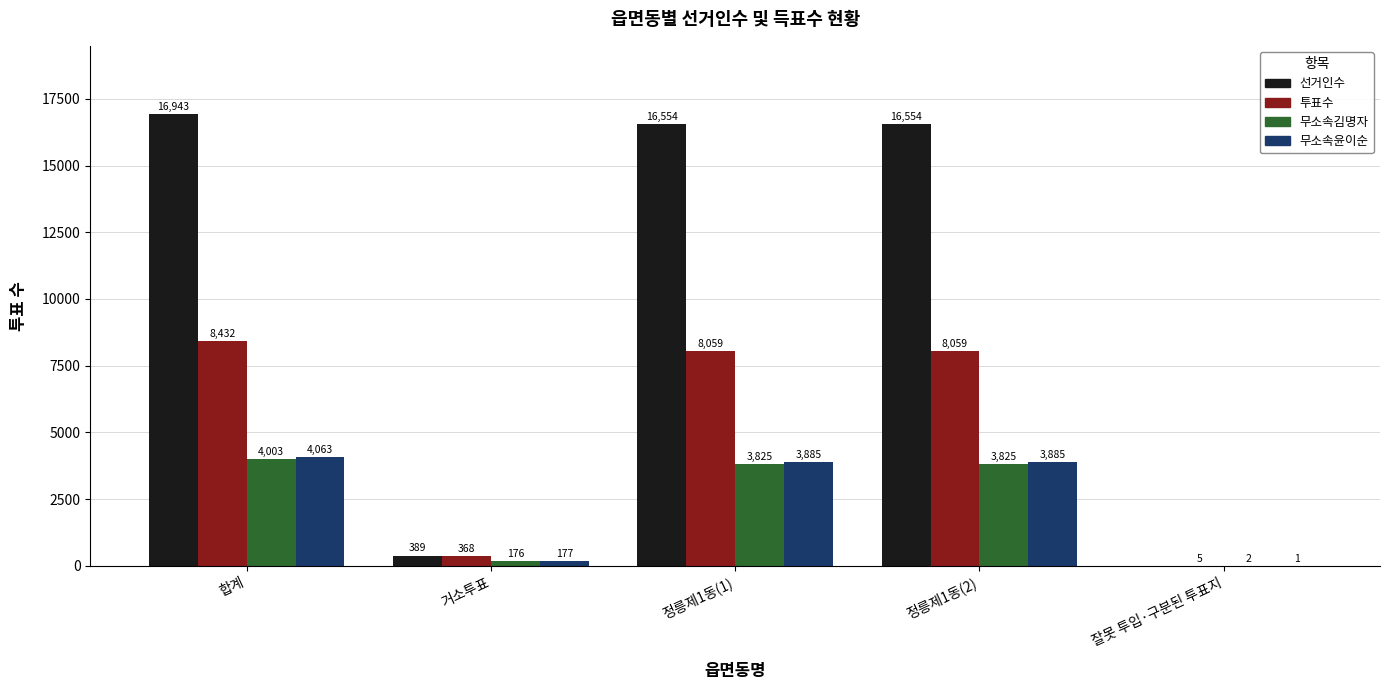

Are the bars horizontal?

No